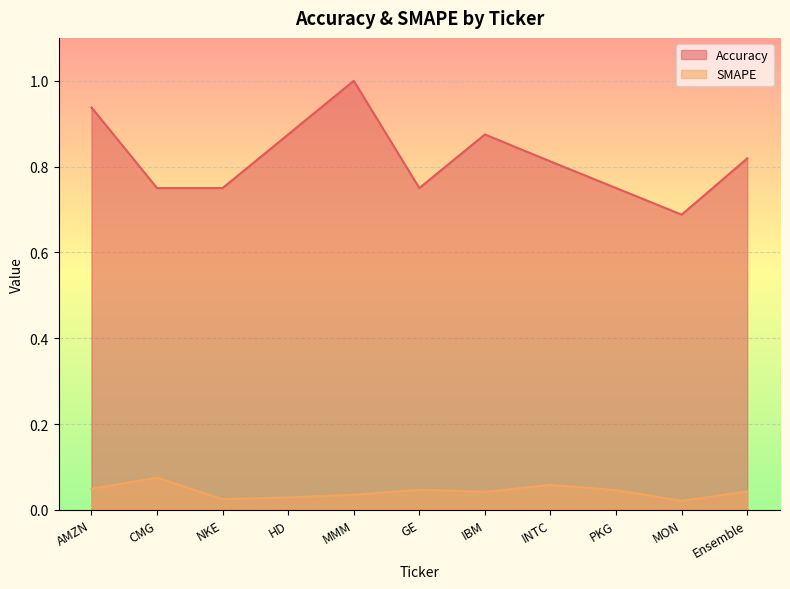

True or false: Accuracy has more than 1 interior local peaks.

True